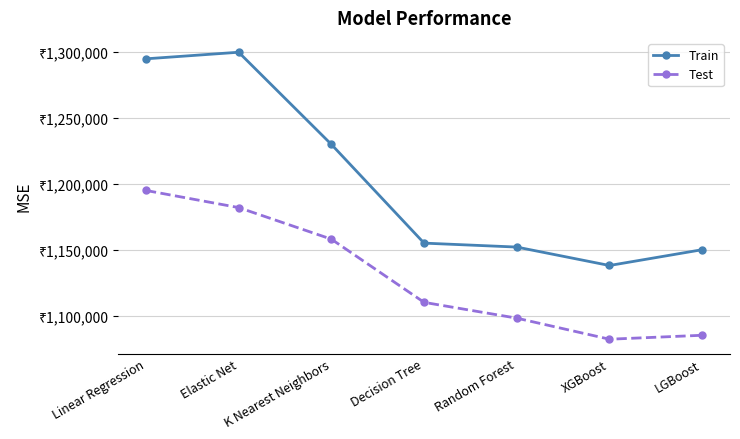

What are all the series names shown in the legend?

Train, Test